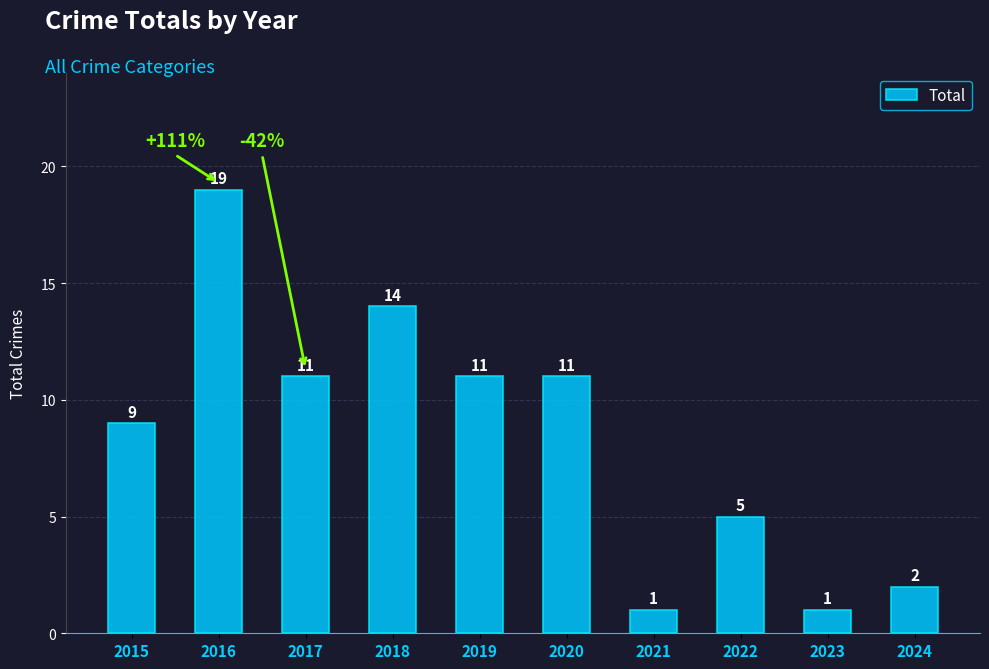

What is the value of the 2nd bar from the left?

19